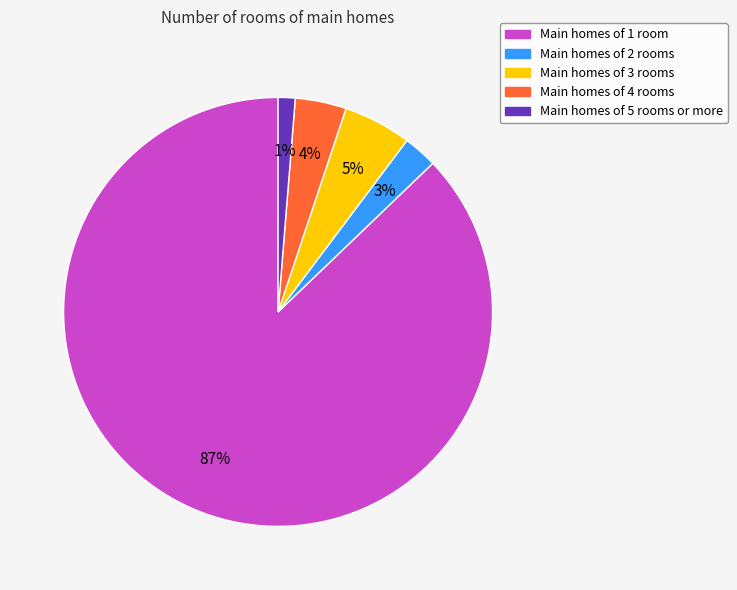

To the nearest percent, what is the average slice percentage?

20%